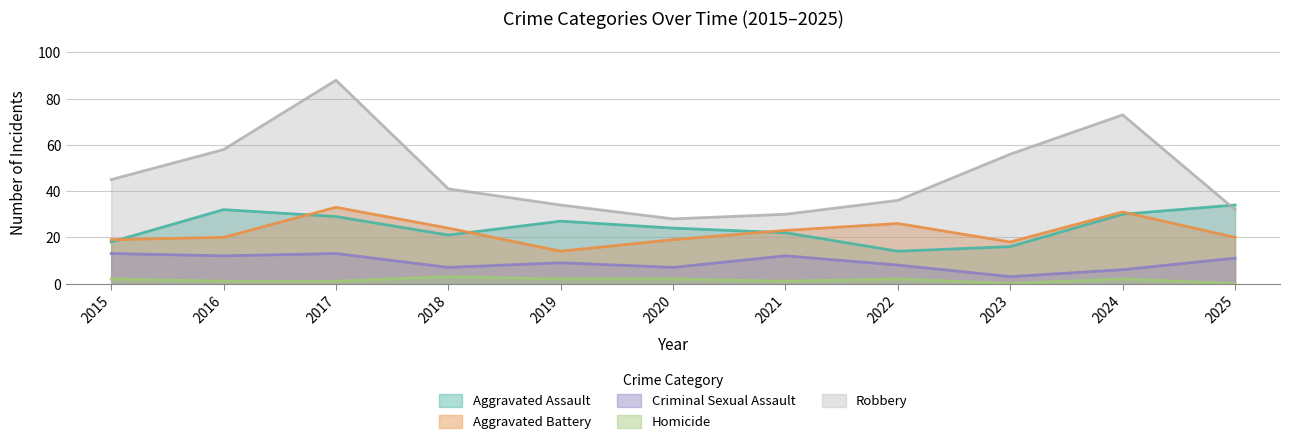

What is the difference between the second highest and second lowest values in the Aggravated Battery series?

13